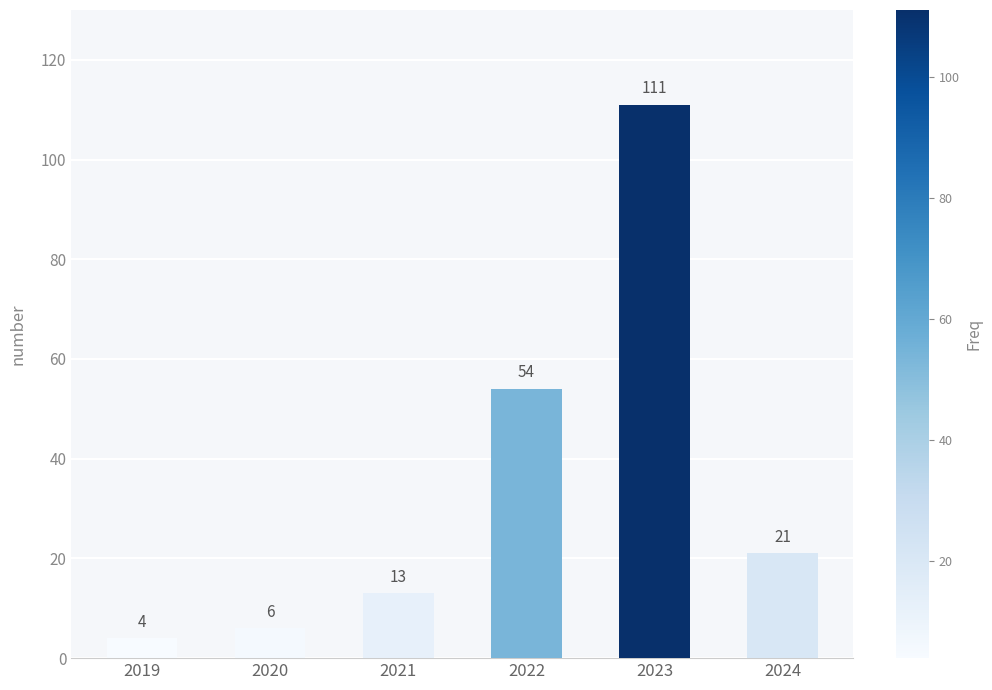

List the labels in order of value, largest first.

2023, 2022, 2024, 2021, 2020, 2019